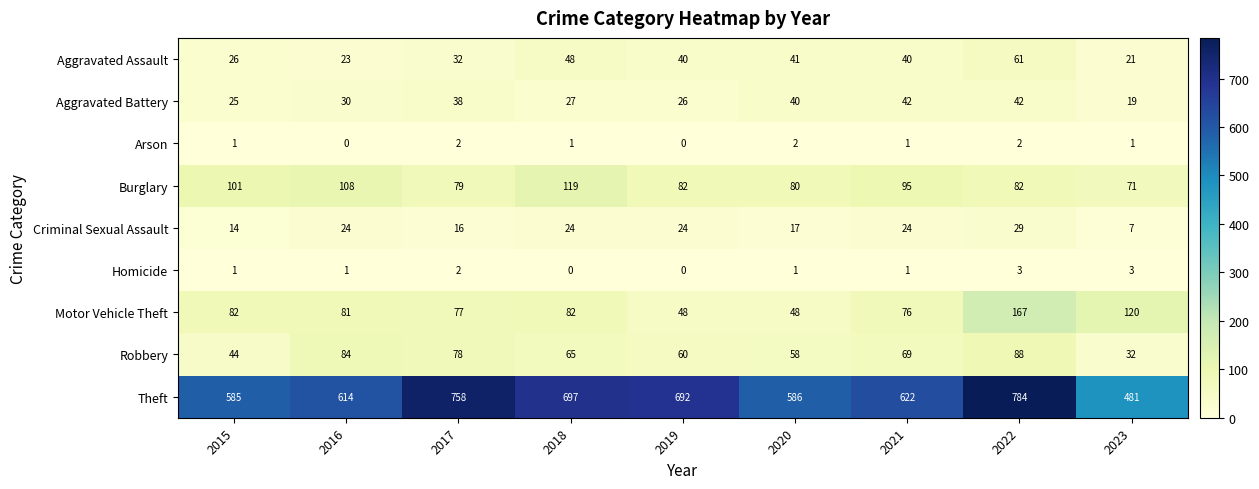

Which series changed the most between 2015 and 2016?

Robbery